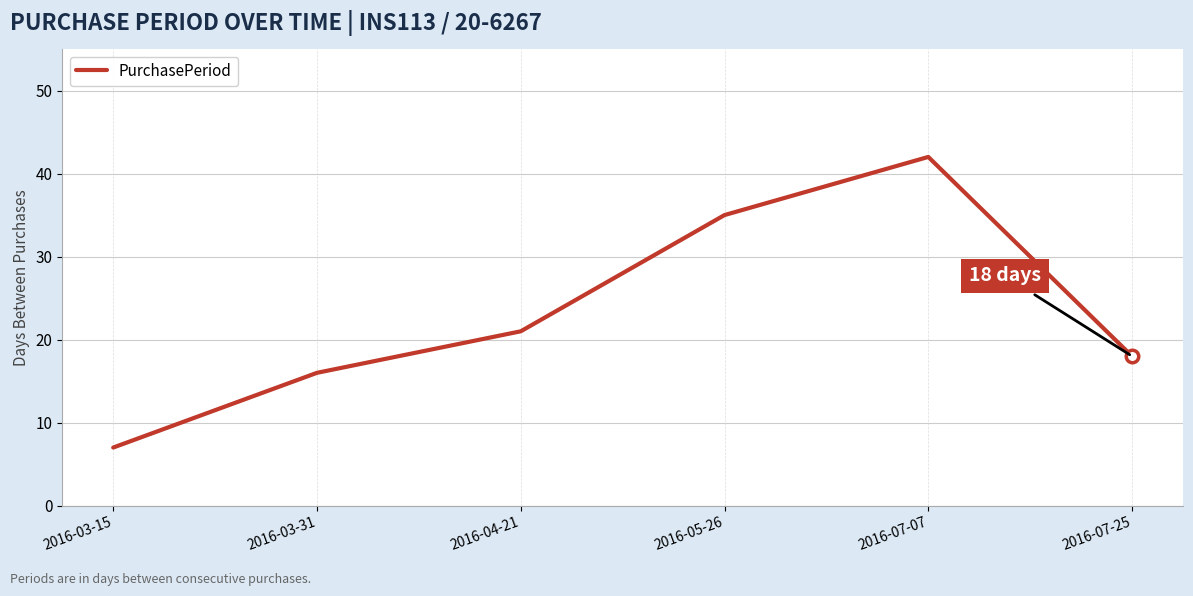

What is the difference between the maximum and minimum values?

35